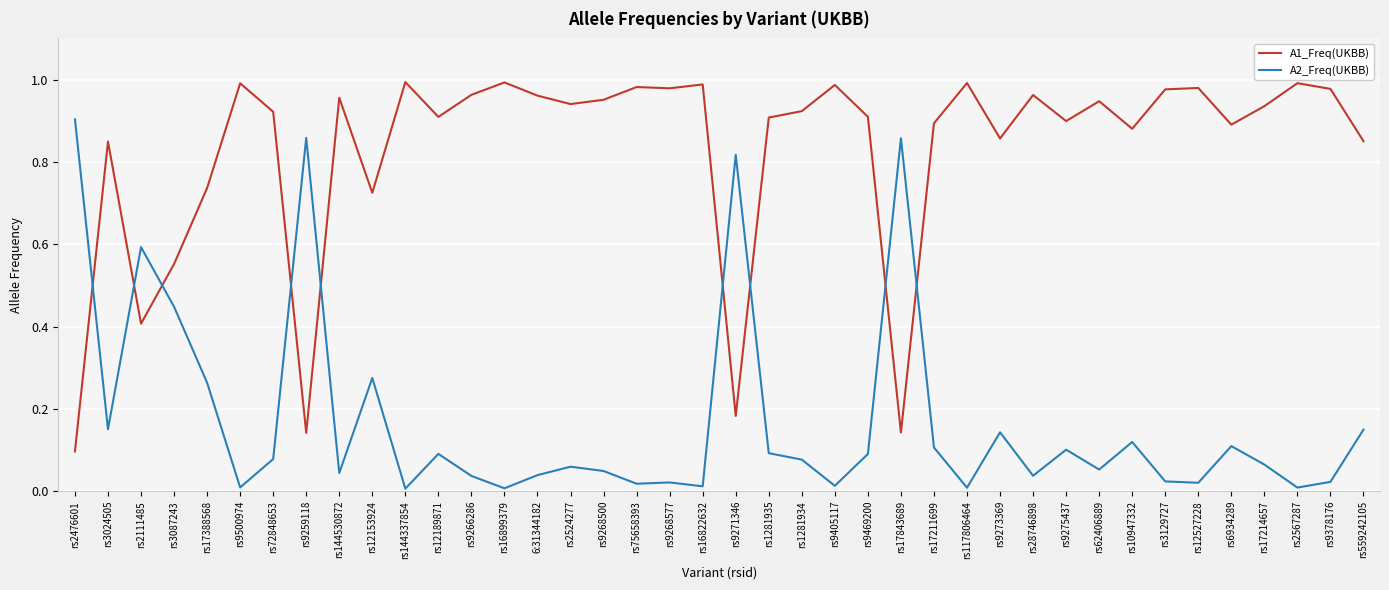

After their last crossing, which series has the higher values: A2_Freq(UKBB) or A1_Freq(UKBB)?

A1_Freq(UKBB)